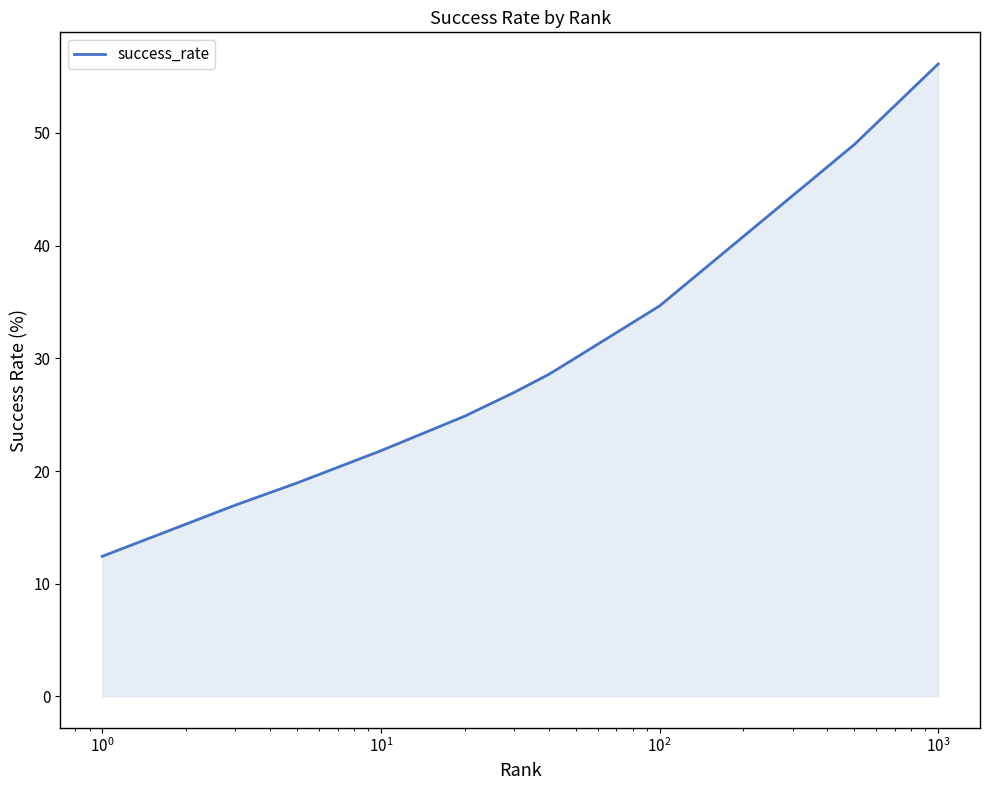

What is the greatest value displayed?

56.1